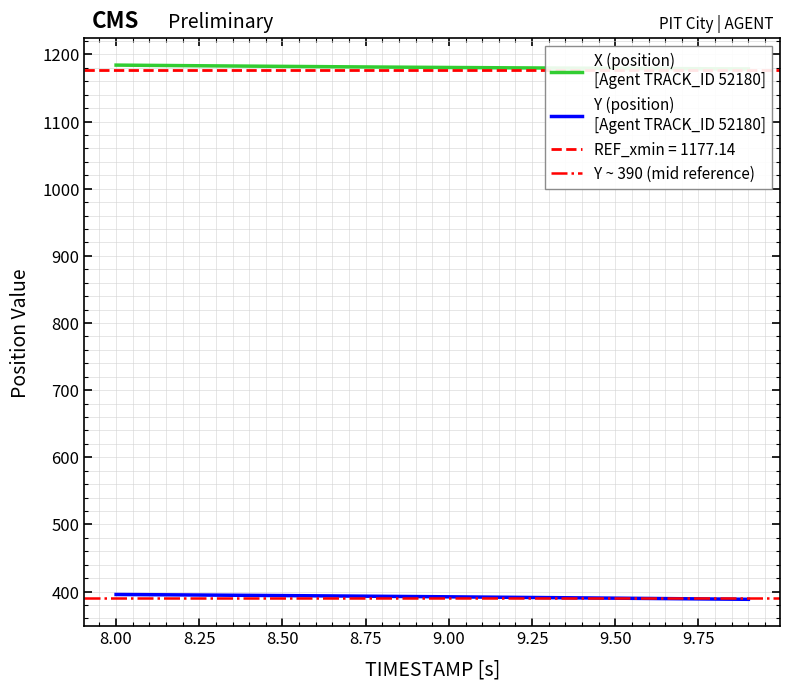

The Y (position) series shows 588.3 at 8.8. True or false?

False